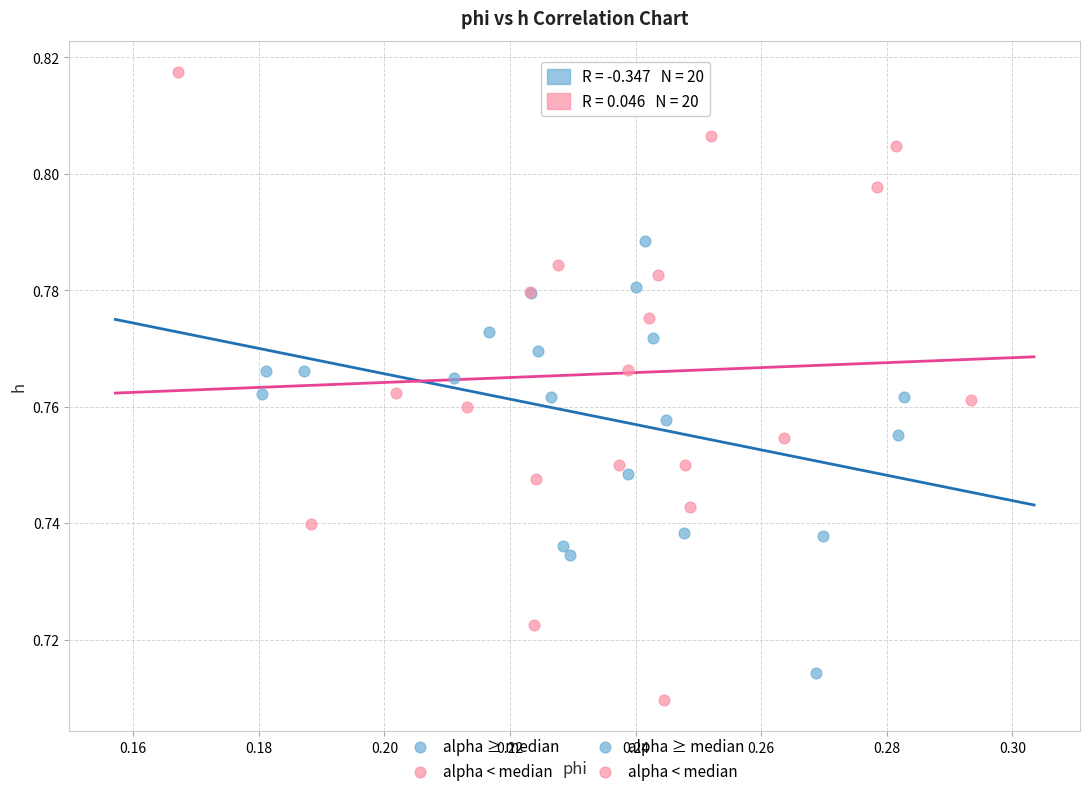

Which series contains the highest Y value?

alpha < median